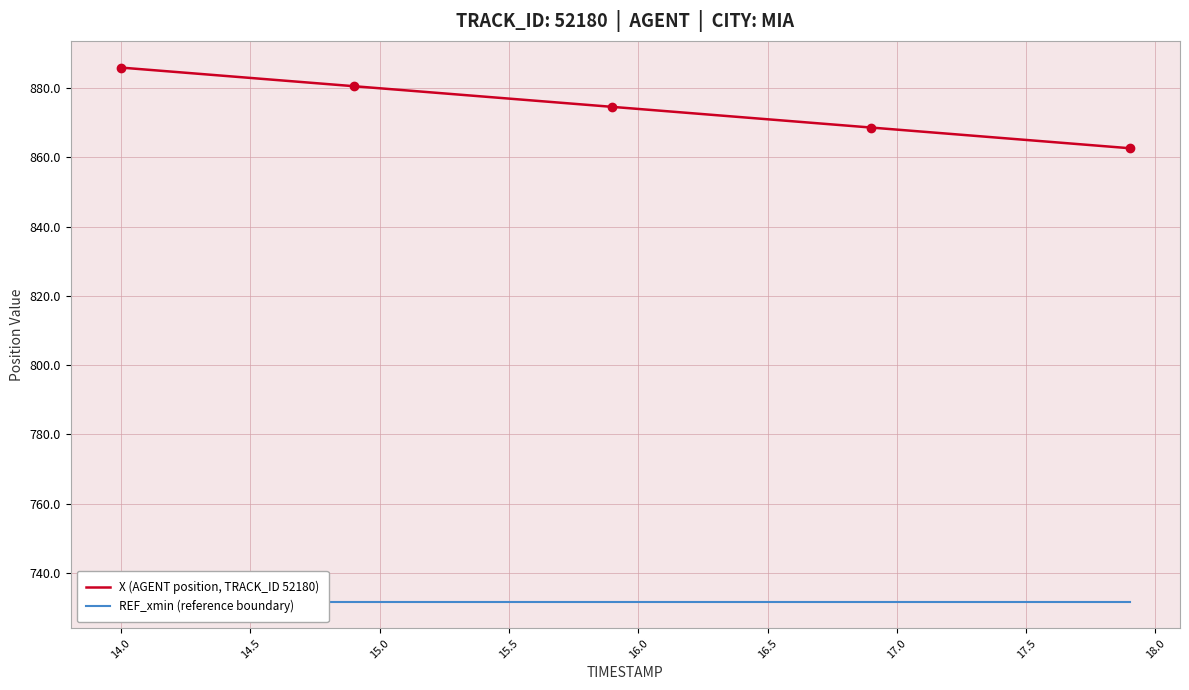

True or false: X (AGENT position, TRACK_ID 52180) and REF_xmin (reference boundary) intersect in this chart.

False